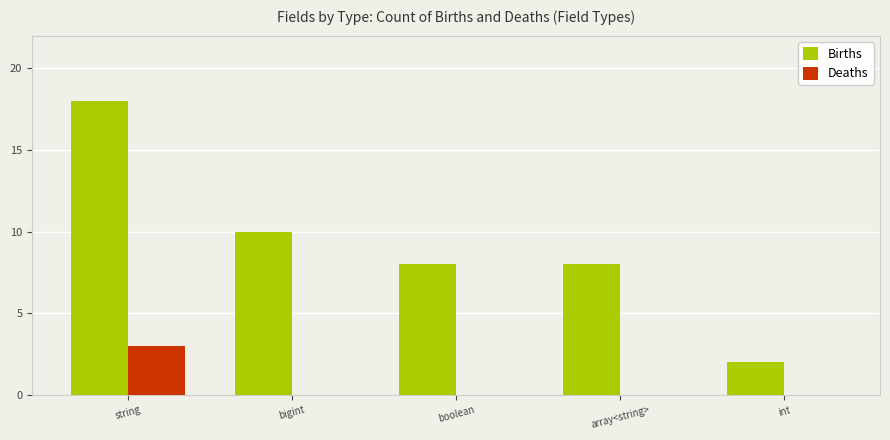

What is the sum of the Deaths values at string and array<string>?

3